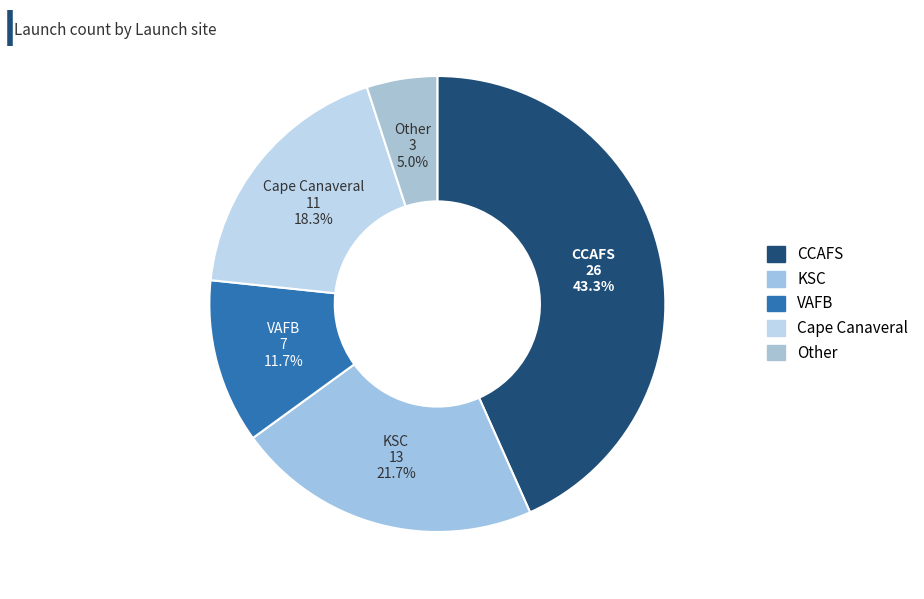

How many segments does this pie chart have?

5